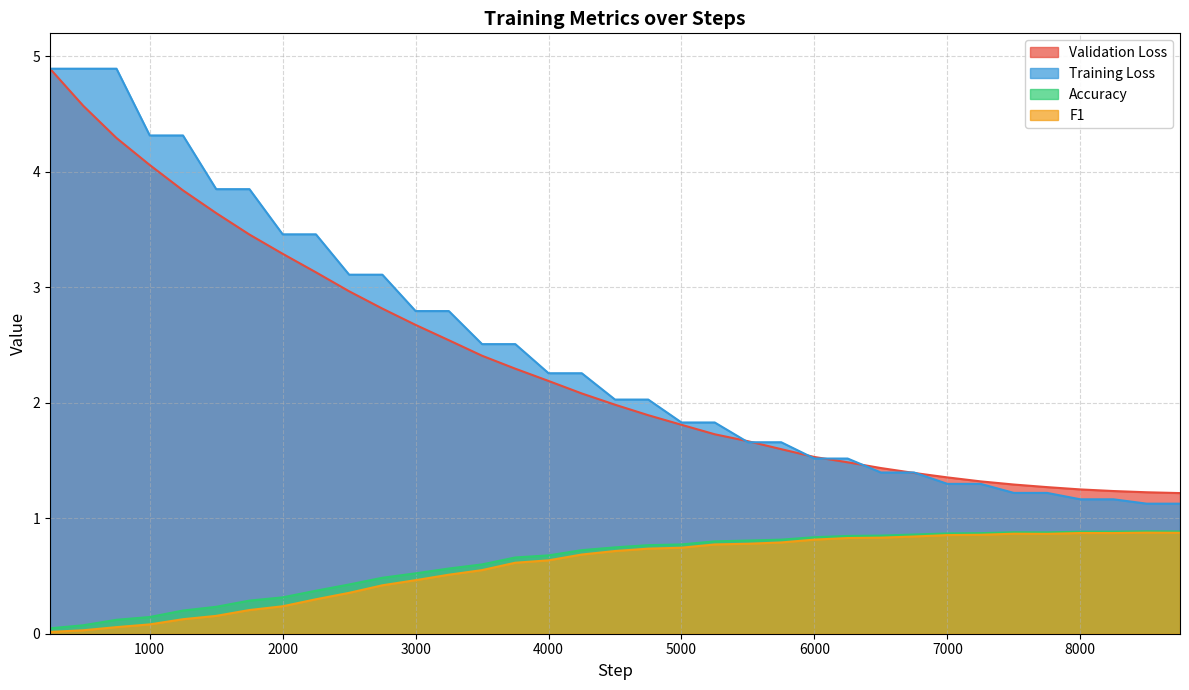

What is the sum of all Accuracy values?

21.6